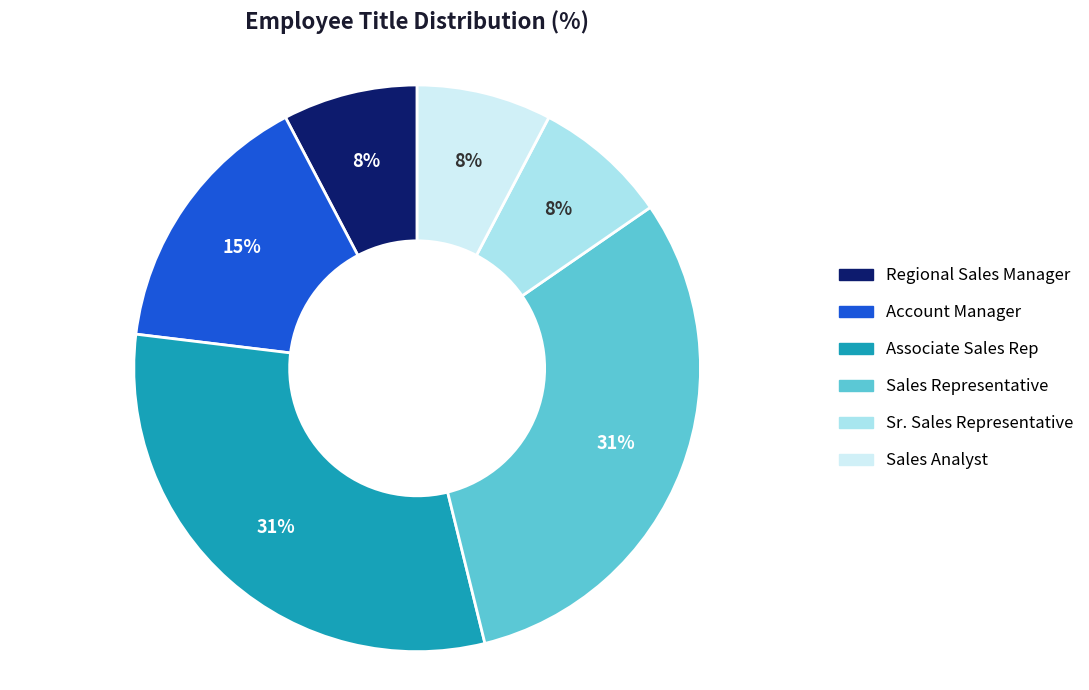

To the nearest percent, what portion does Associate Sales Rep represent?

31%